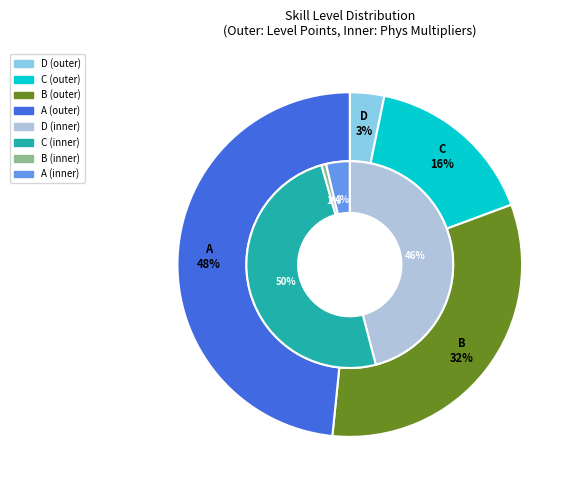

Does B account for over 50% of the chart?

No